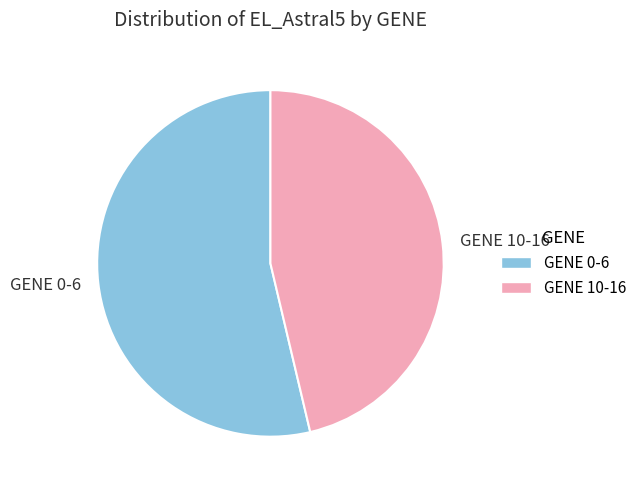

Is it true that GENE 0-6 is 54% of the pie?

True